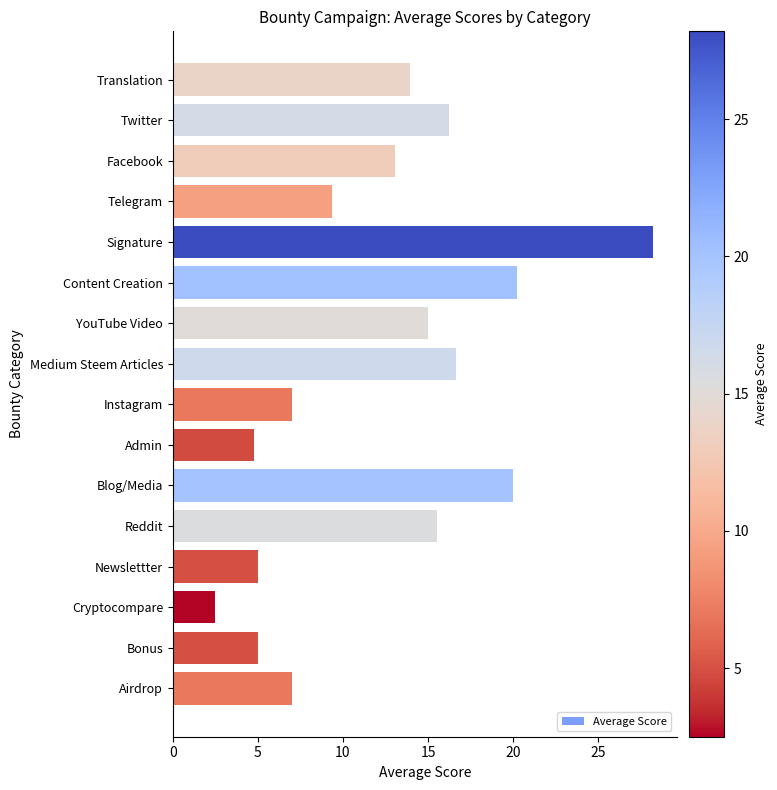

What is the change in value from Facebook to Signature?

+15.1